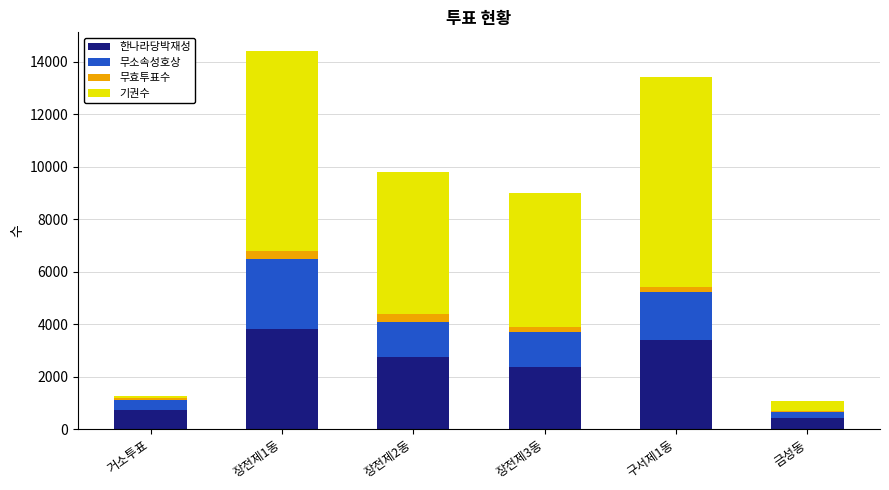

What is the highest value of the 한나라당박재성 series?

3830